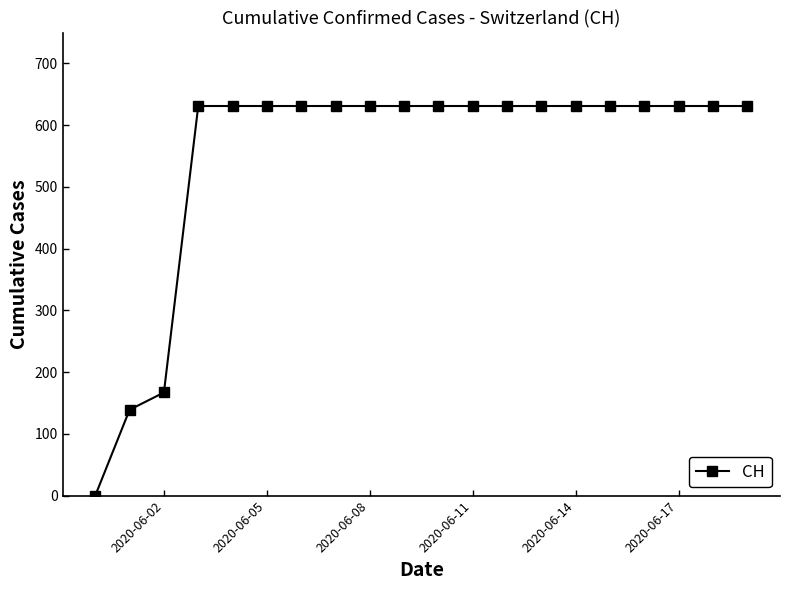

Reading right to left, transcribe all the data shown in this chart.

631	631	631	631	631	631	631	631	631	631	631	631	631	631	631	631	631	167	139	0